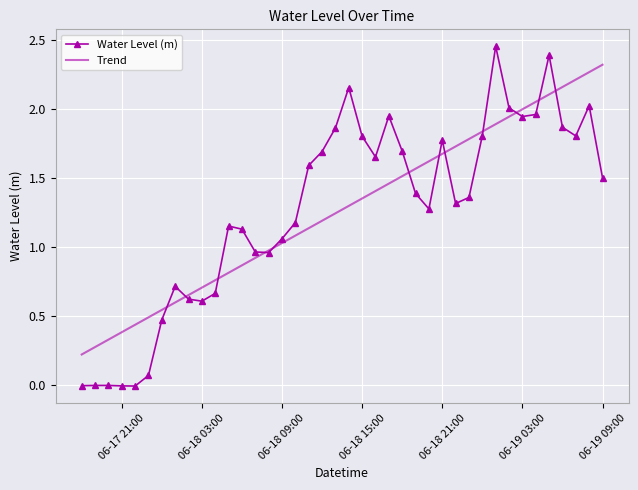

Rank the series by their maximum value, from highest to lowest.

Water Level (m), Trend